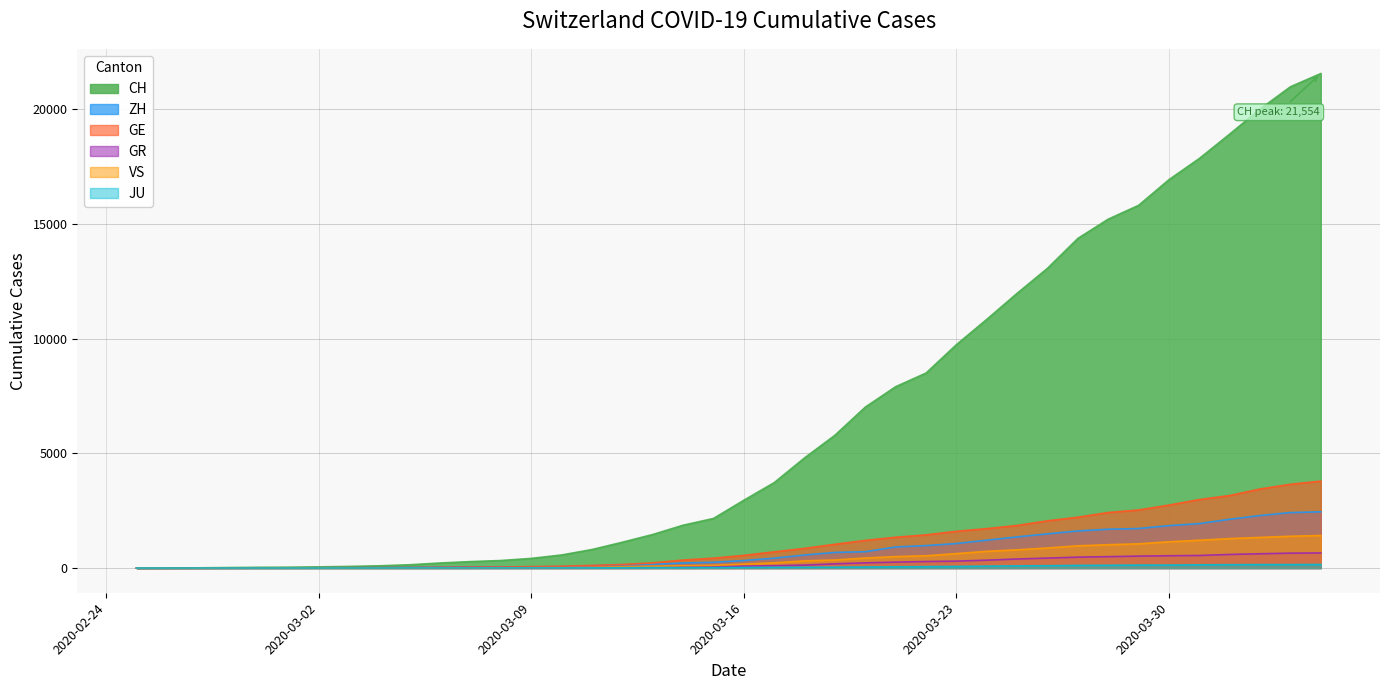

True or false: VS has more than 1 interior local peaks.

False